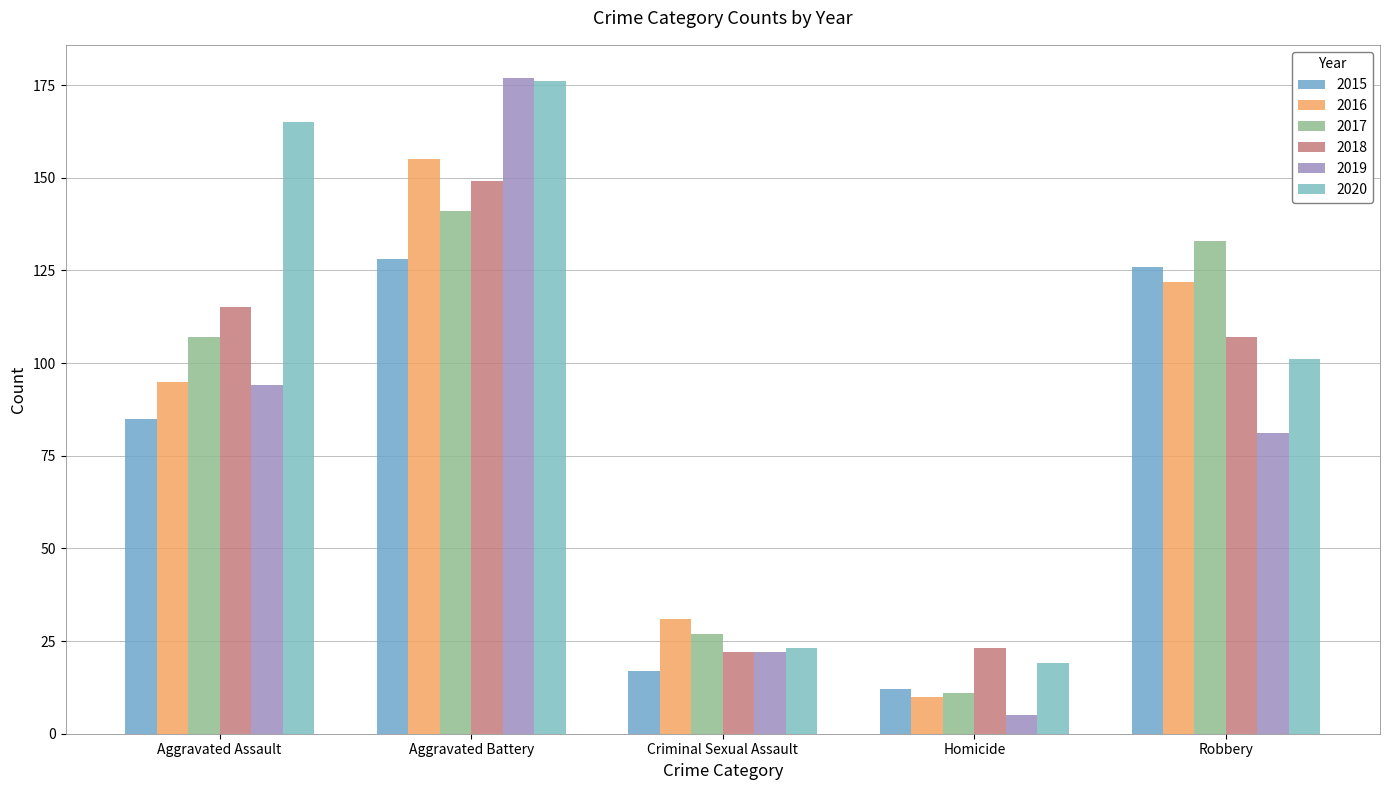

List the labels in order of 2015 value, smallest first.

Homicide, Criminal Sexual Assault, Aggravated Assault, Robbery, Aggravated Battery